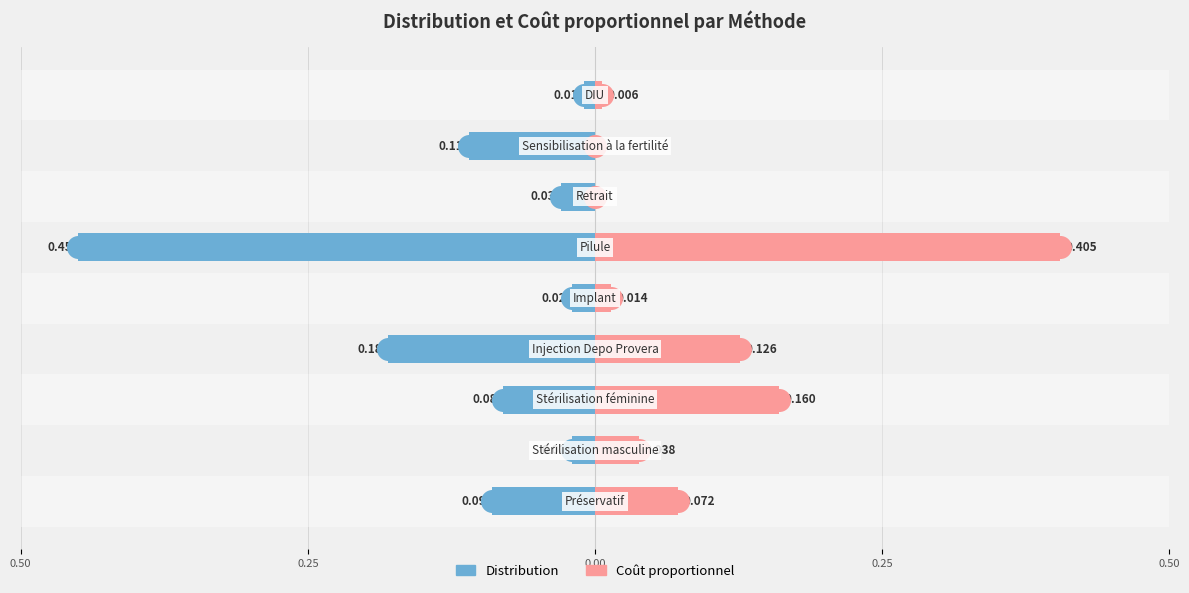

What are all the series names shown in the legend?

Distribution, Coût proportionnel